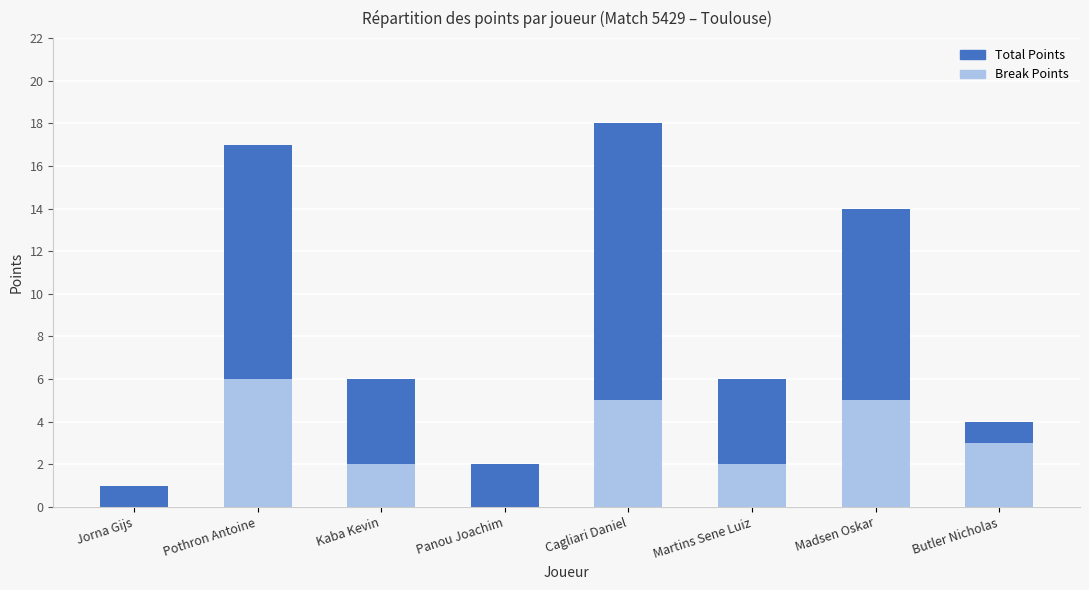

What is the difference between the maximum and minimum values in the Total Points series?

17